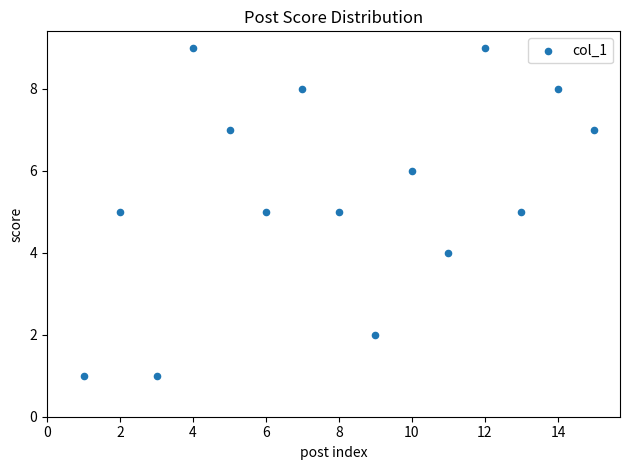

What is the range of Y values (max minus min)?

8